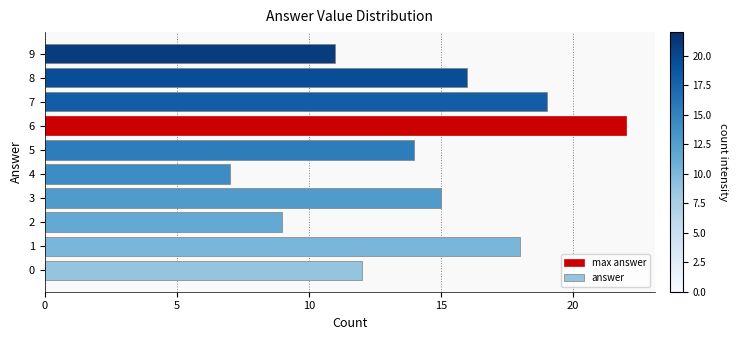

List the labels in order of value, smallest first.

4, 2, 9, 0, 5, 3, 8, 1, 7, 6